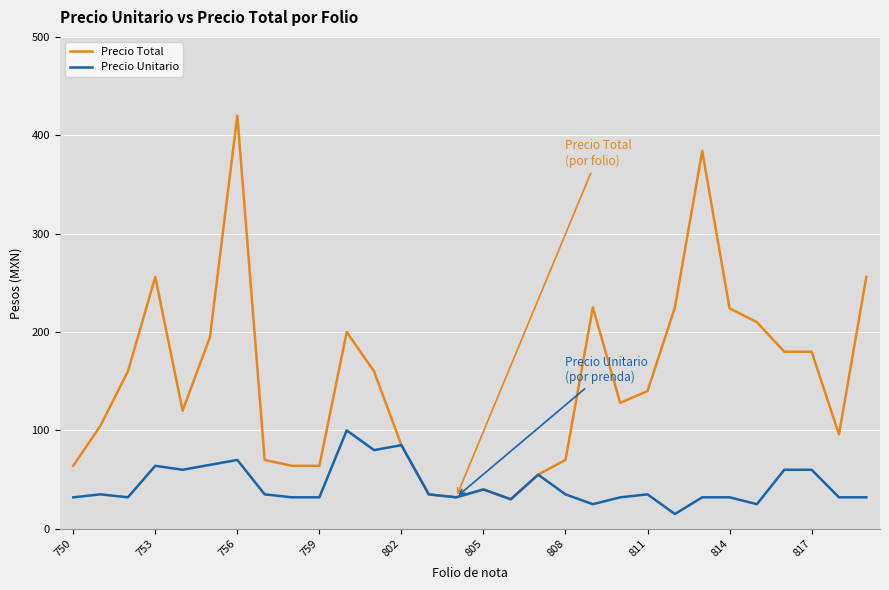

Which series has the widest spread of values?

Precio Total